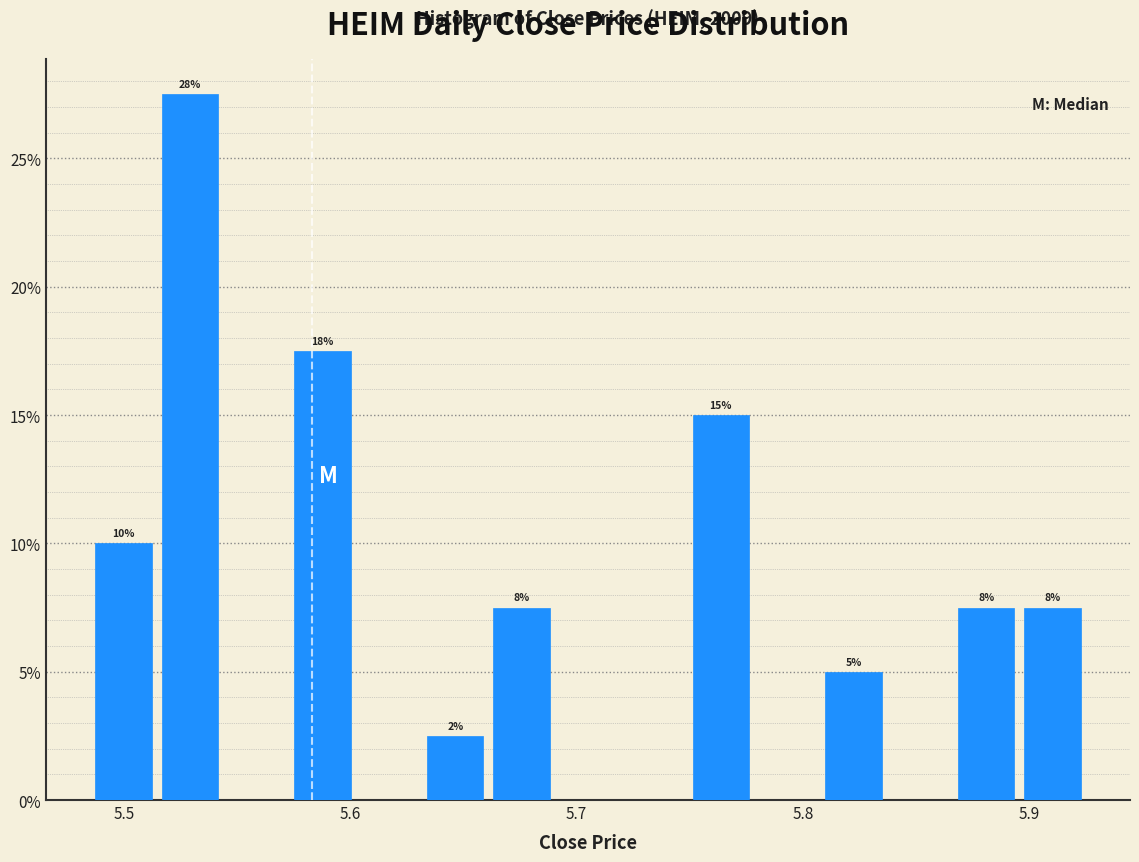

Read against the x-axis, roughly where is the centre of the tallest bar?

5.53